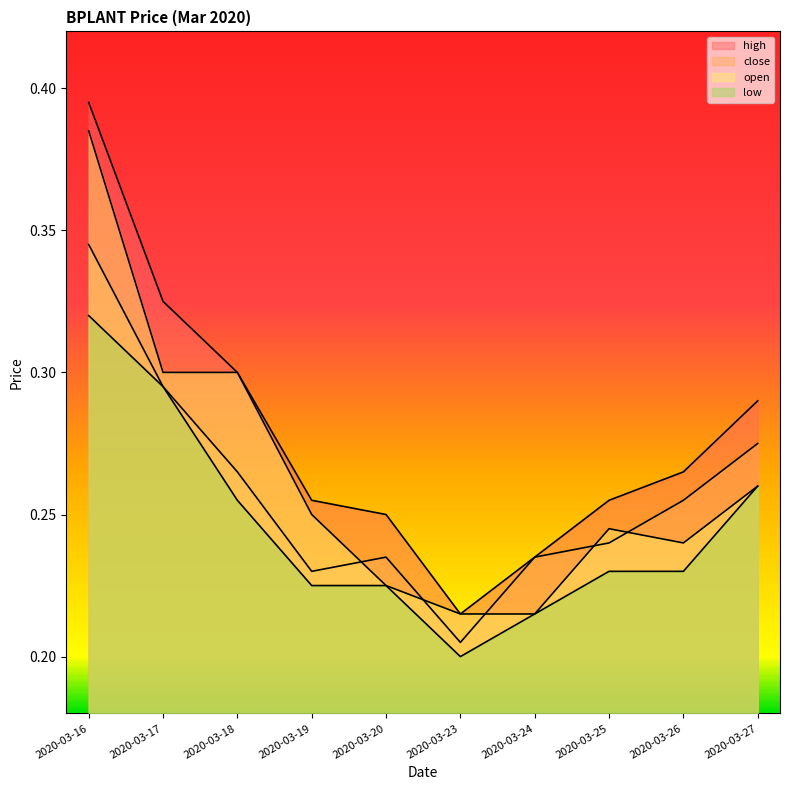

What is the value of the open point at the 1st from the left?

0.4